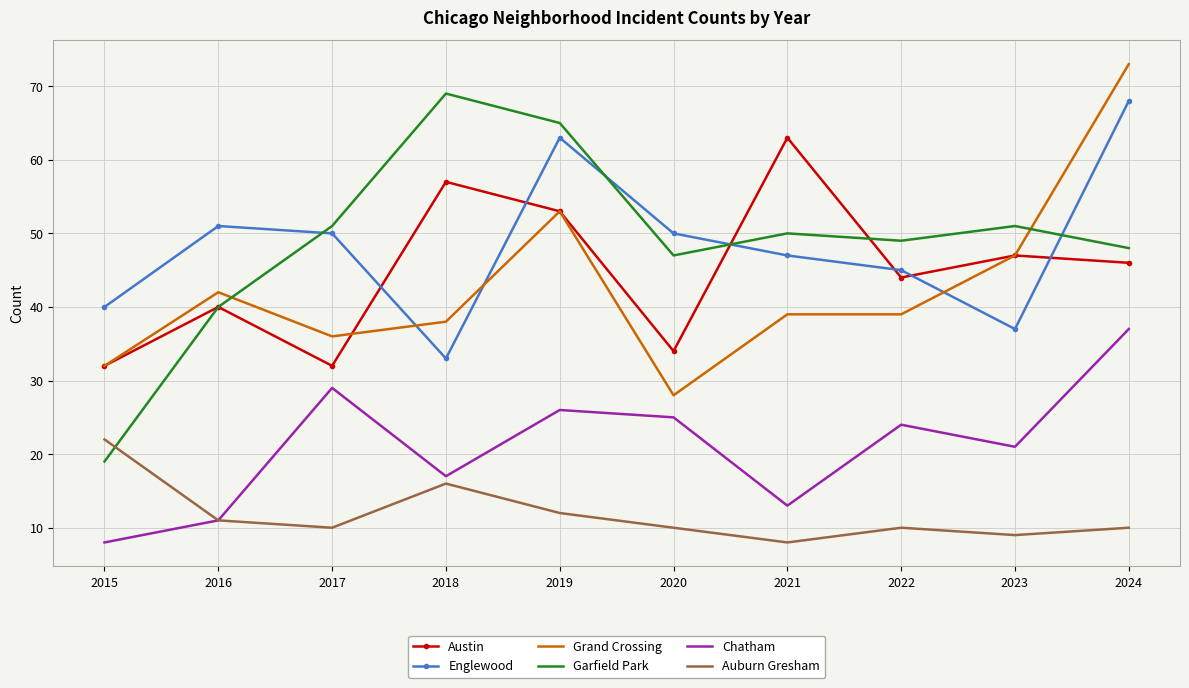

True or false: Garfield Park has more than 2 interior local peaks.

True